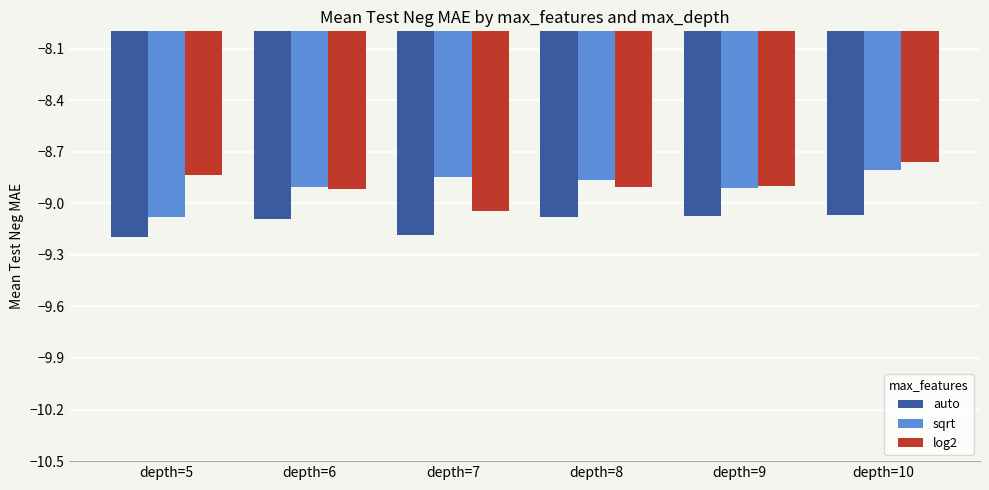

How many groups of bars are there?

6